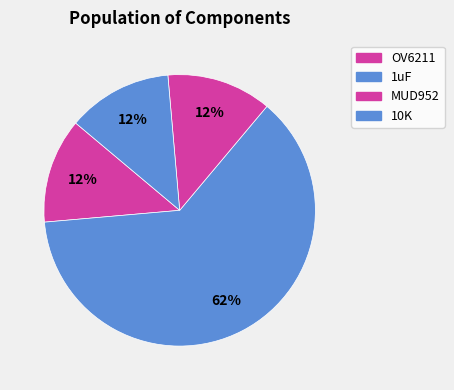

Between 1uF and MUD952, which is larger?

1uF